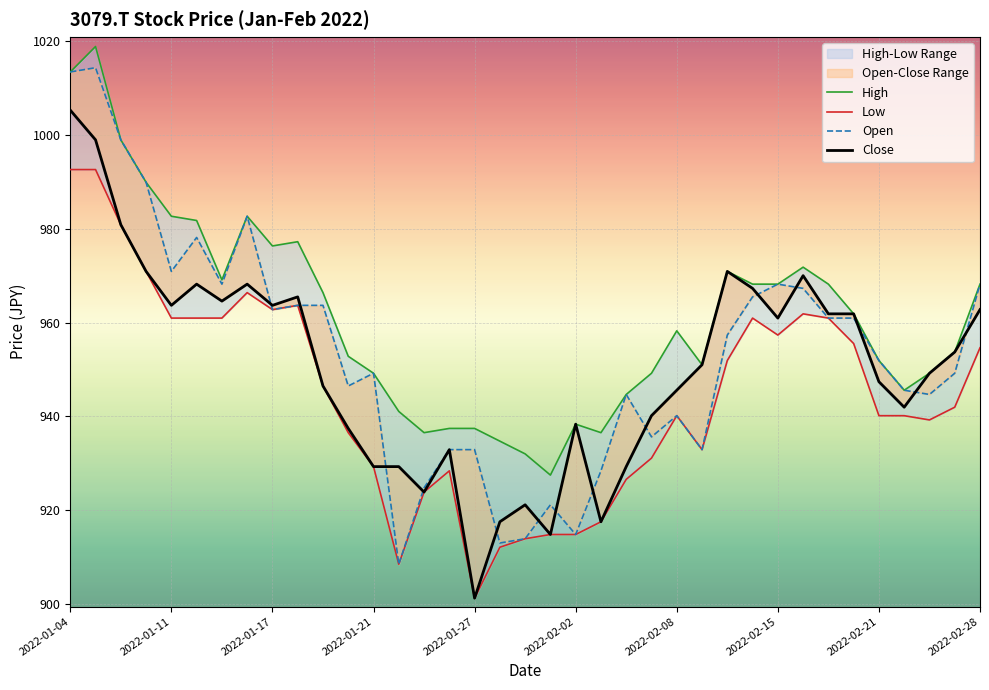

True or false: Open and Close cross at least once.

True